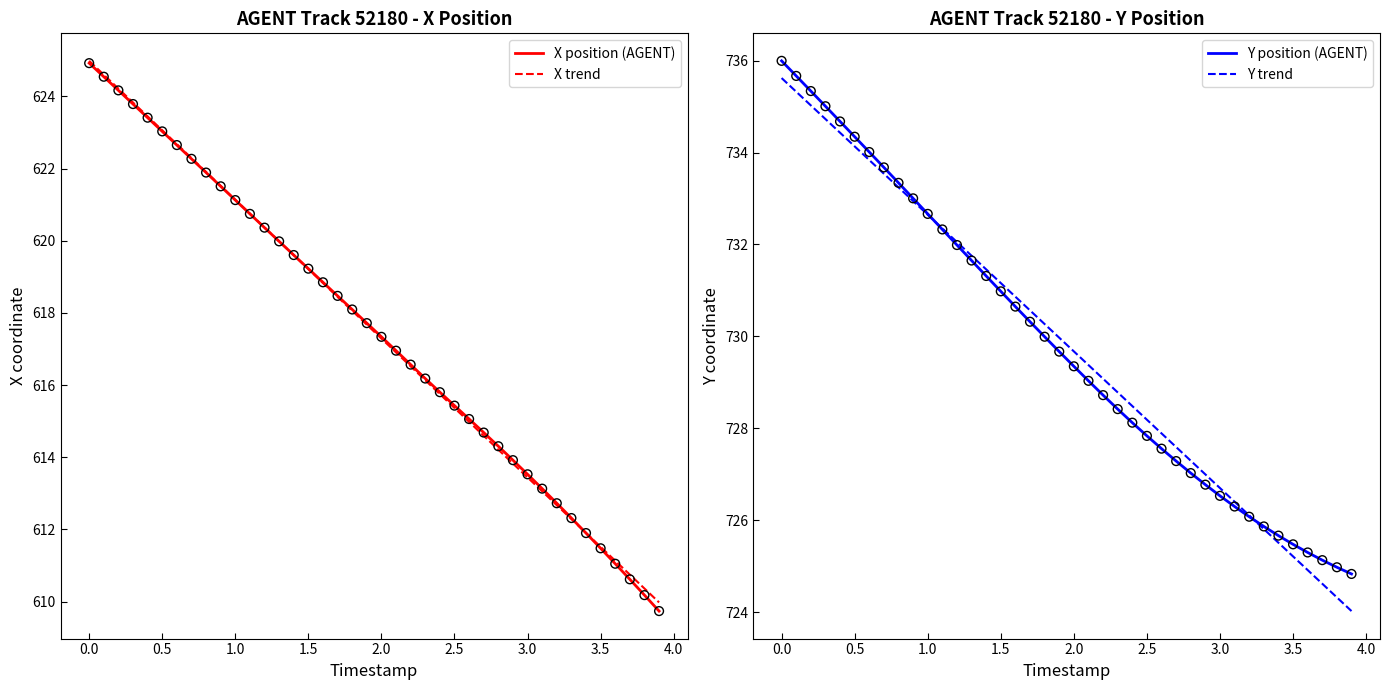

Which series has the widest spread of Y values?

X position (AGENT)